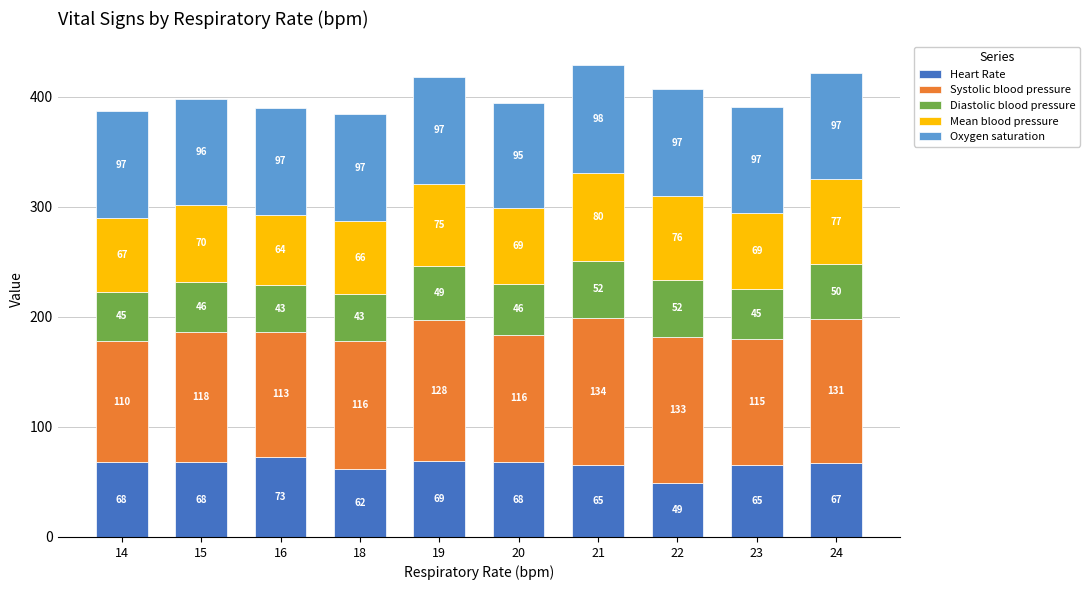

What are all the series names shown in the legend?

Heart Rate, Systolic blood pressure, Diastolic blood pressure, Mean blood pressure, Oxygen saturation